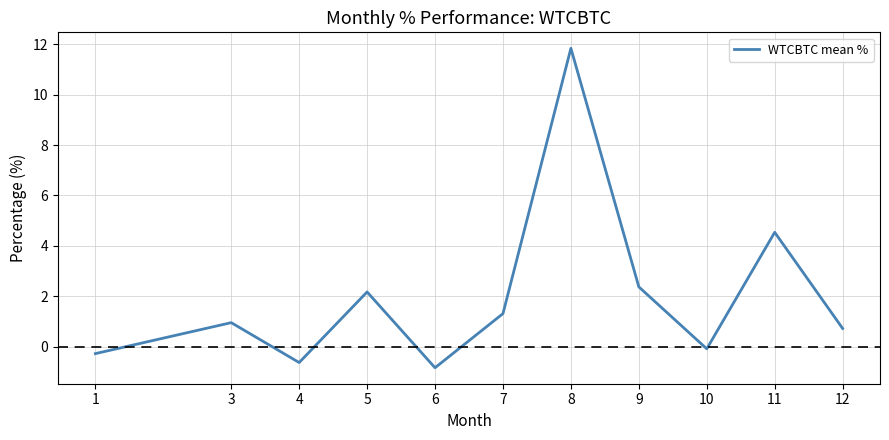

Where is the first local minimum?

4